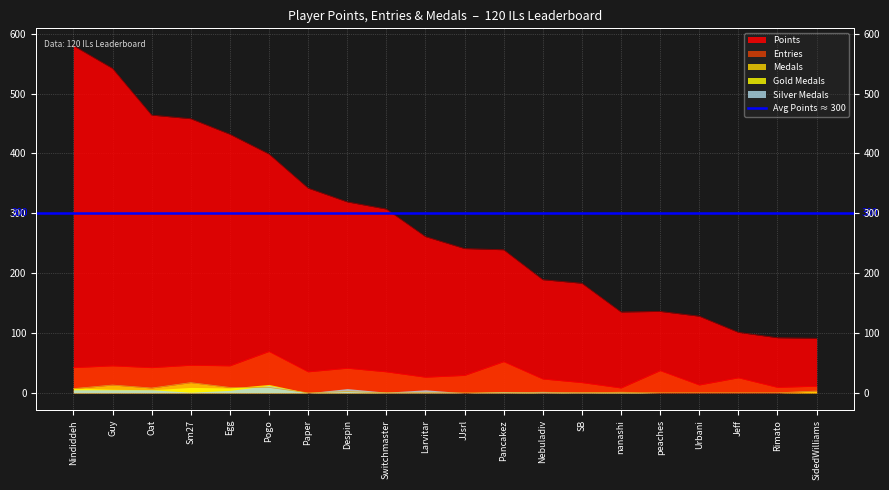

What position from the left is Jeff?

18